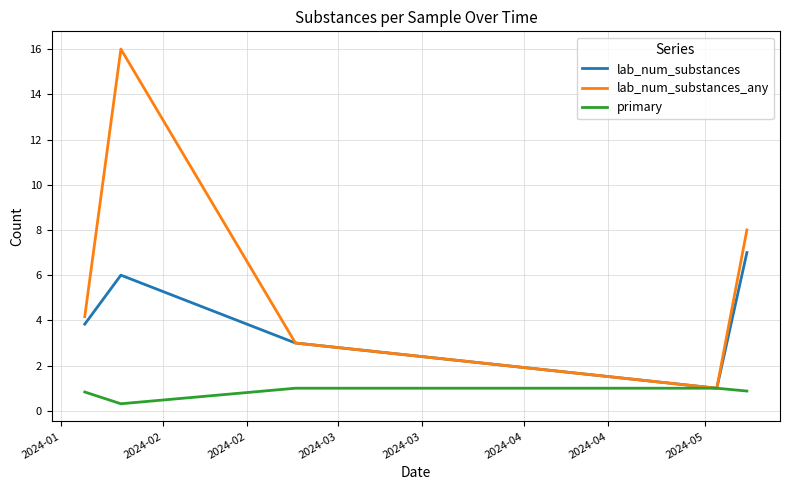

Rank the series by their maximum value, from highest to lowest.

lab_num_substances_any, lab_num_substances, primary